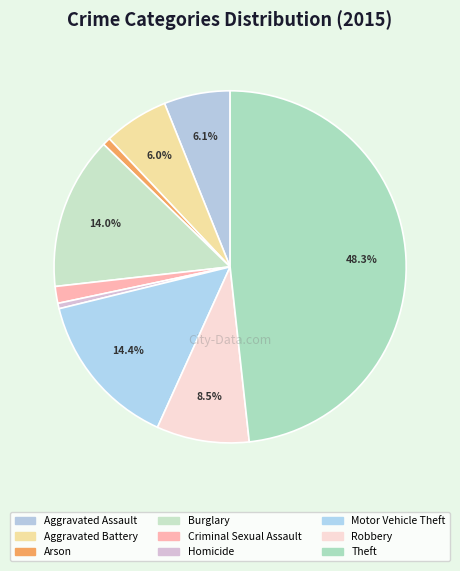

To the nearest percent, what is the difference between the largest and smallest slice percentages?

48%